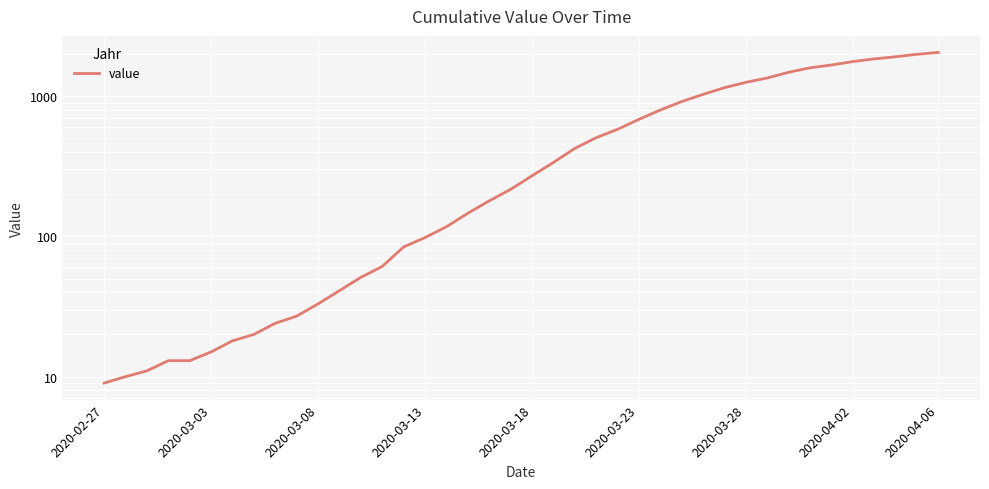

Reading left to right, what are all the values shown in this chart?

9	10	11	13	13	15	18	20	24	27	33	41	51	61	84	98	117	146	179	216	270	336	423	505	579	682	795	914	1028	1148	1253	1346	1478	1591	1665	1762	1841	1907	1985	2048